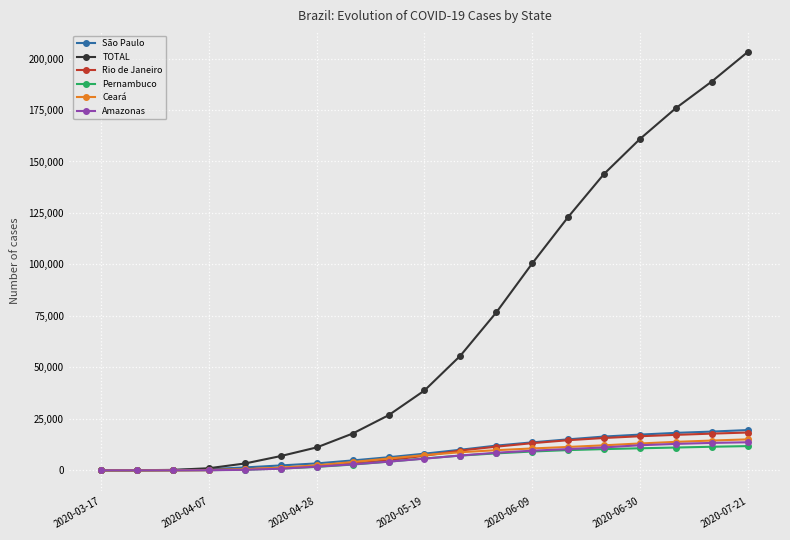

What are all the series names shown in the legend?

São Paulo, TOTAL, Rio de Janeiro, Pernambuco, Ceará, Amazonas